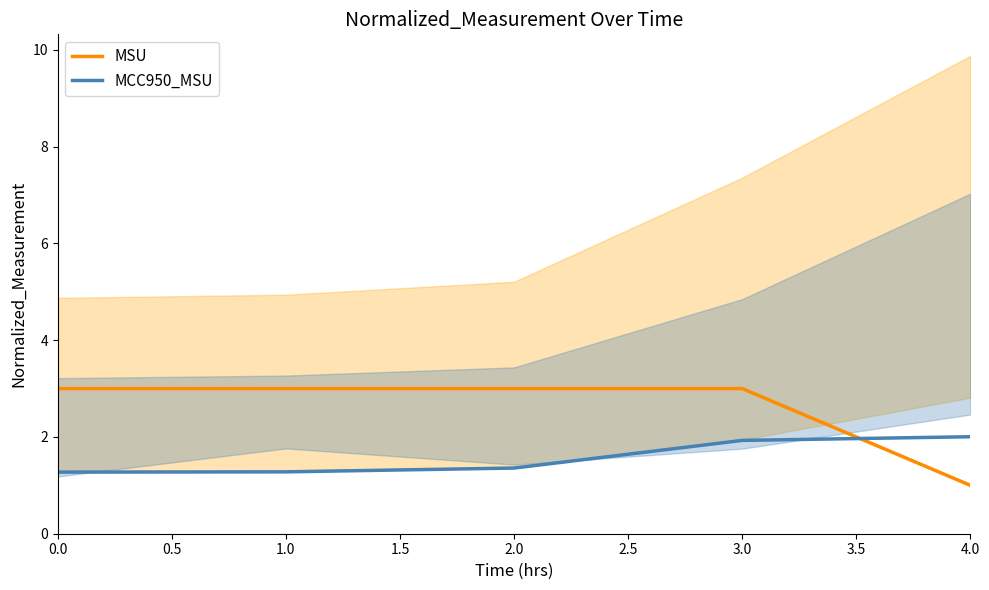

Is the value of MCC950_MSU at 3.0 greater than the value of MSU at 4.0?

Yes